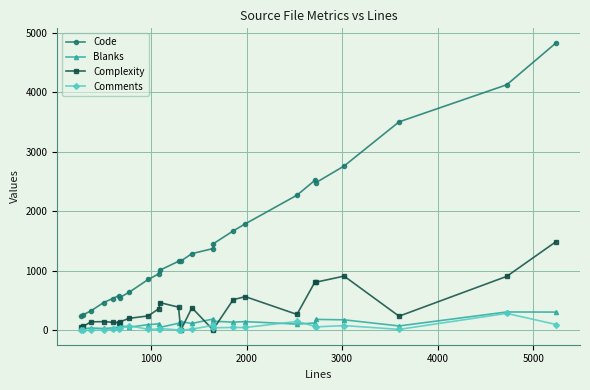

Which series has the largest total across all categories?

Code